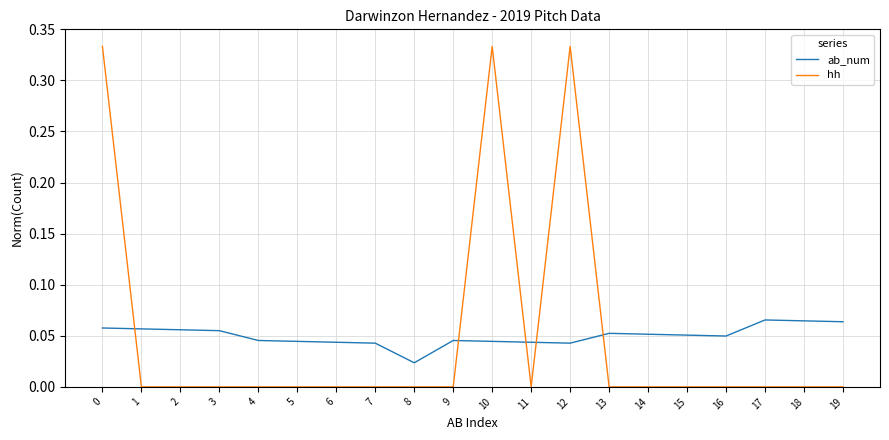

Is it true that hh equals -0.1 at 5?

False